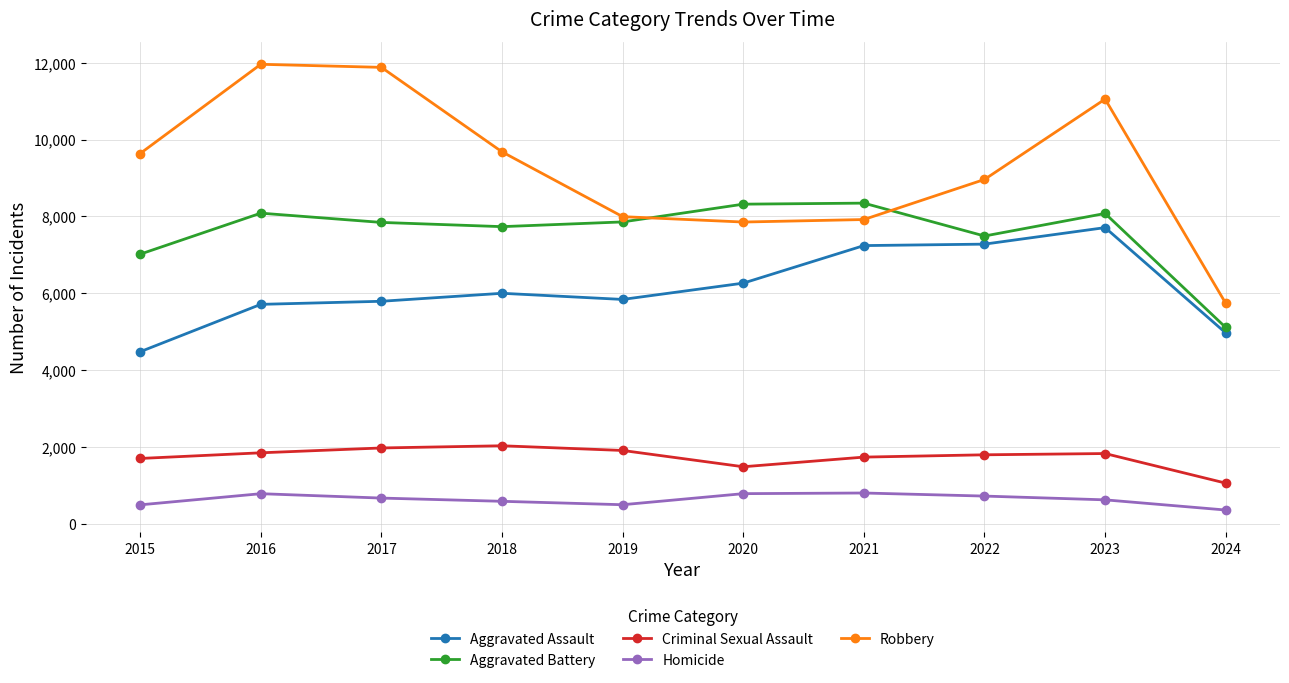

How many values in the Aggravated Assault series are below 6001?

5